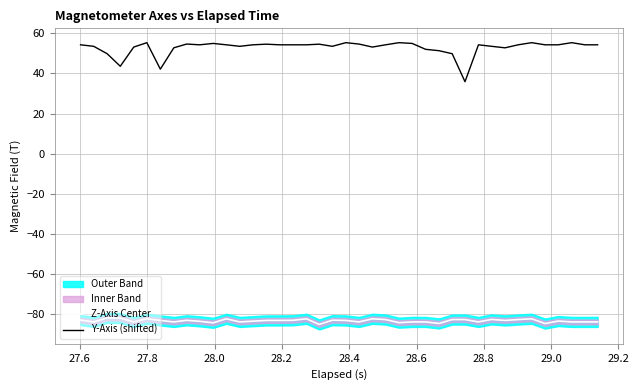

True or false: Y-Axis (shifted) and Z-Axis Center cross at least once.

False